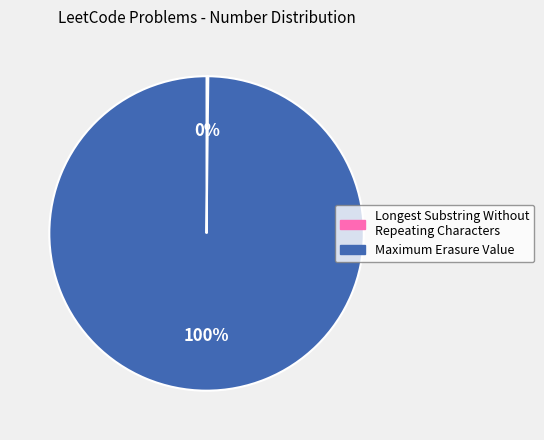

Is it true that Maximum Erasure Value is 100% of the pie?

True